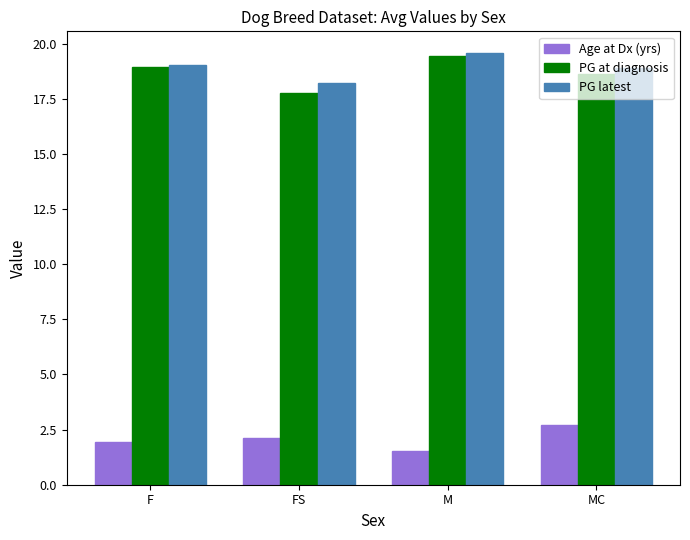

What is the sum of all PG at diagnosis values?

74.8